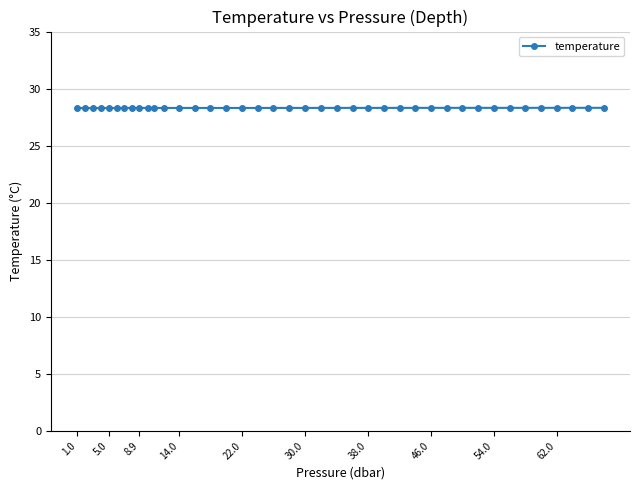

True or false: the data has more than 0 interior local peaks.

True